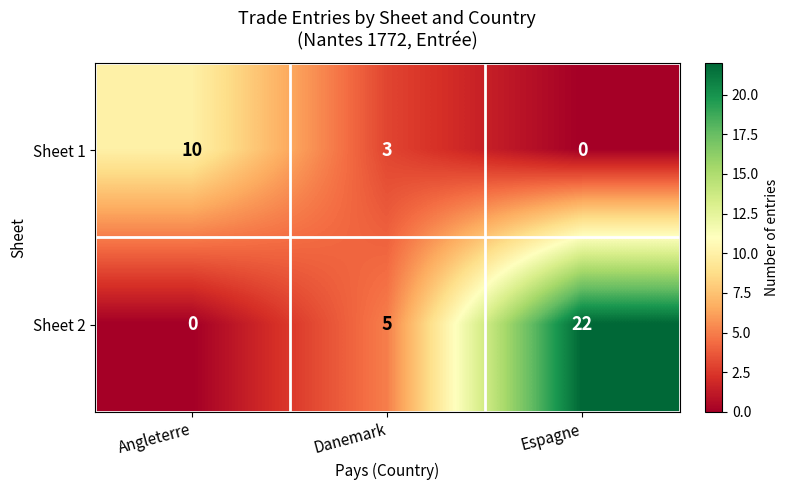

How many data points does each series have?

3